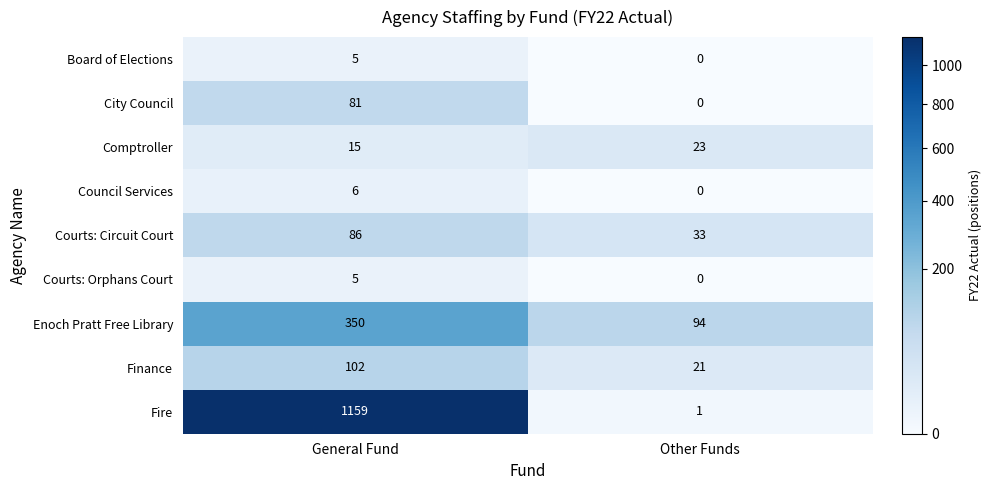

What is the spread (max minus min) of values at Other Funds?

94